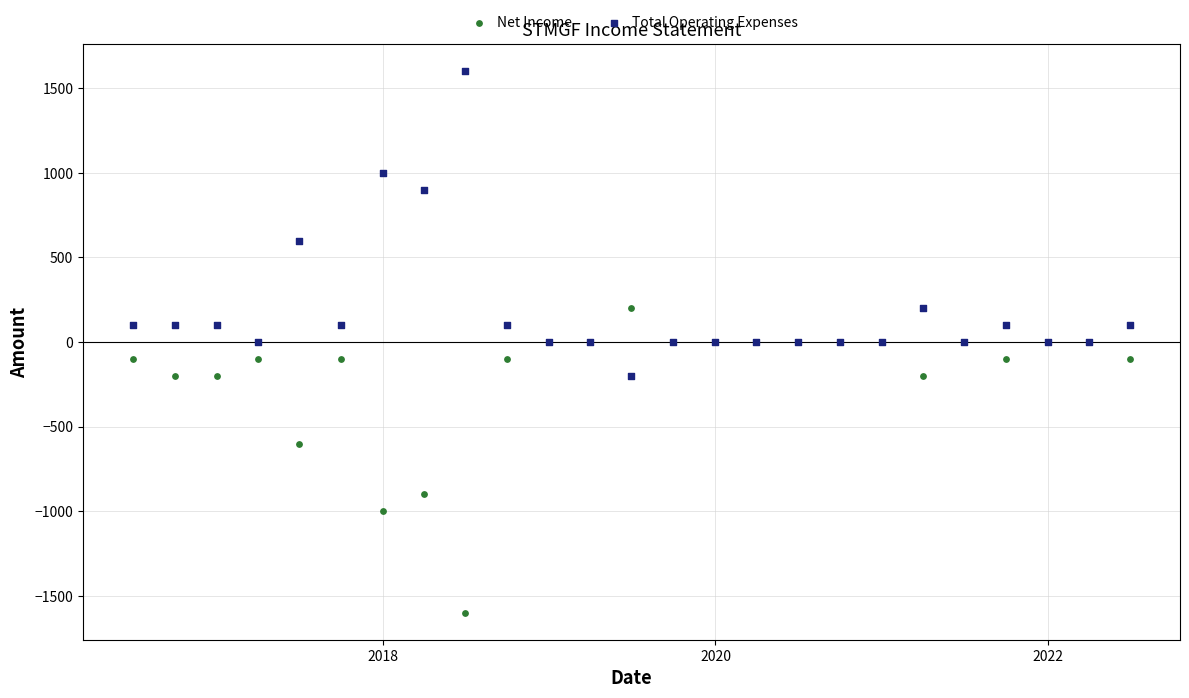

Which series reaches the minimum Y coordinate?

Net Income